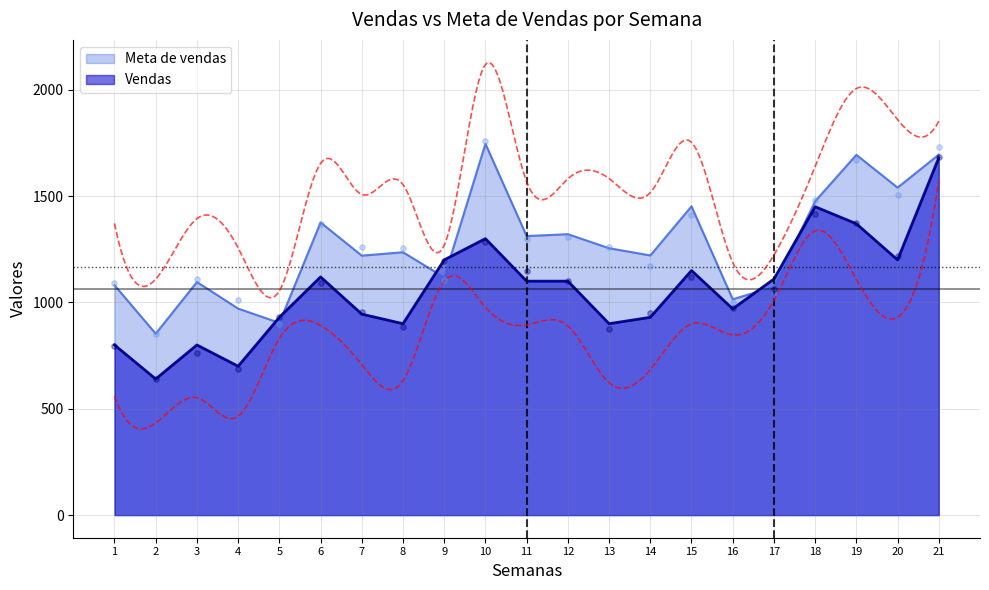

Which series has the largest Y range (max minus min)?

Vendas